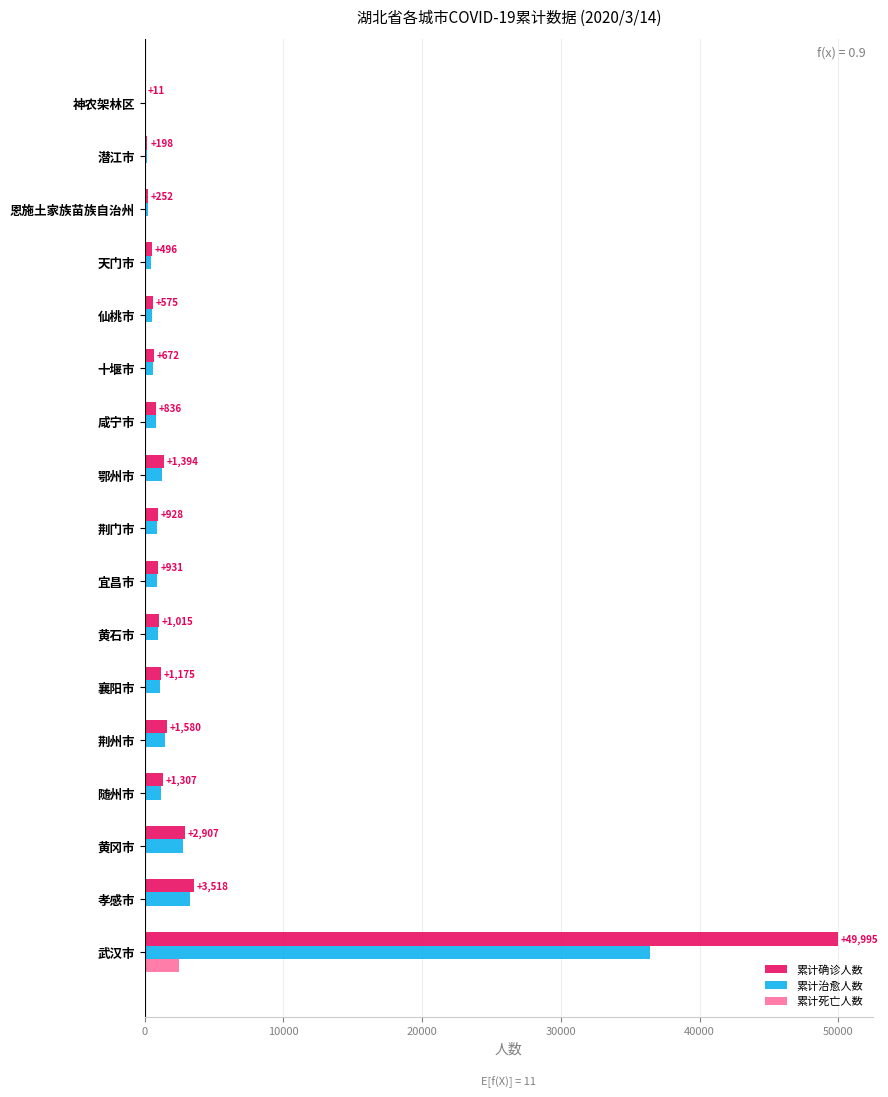

What is the sum of all 累计确诊人数 values?

67790